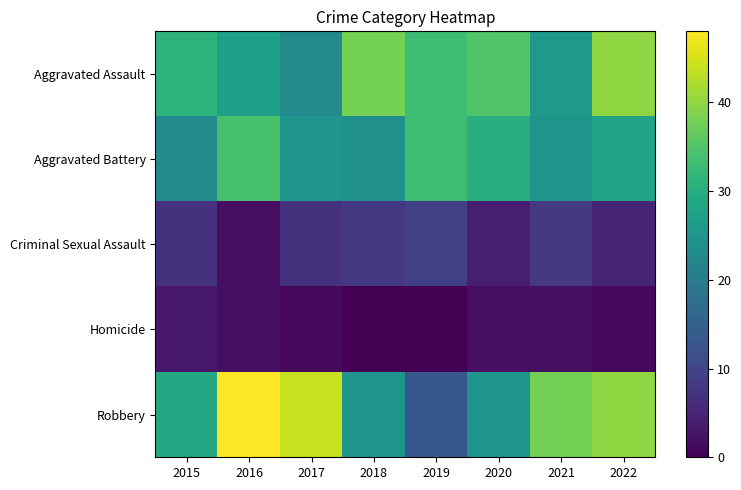

Reading left to right, transcribe all the data shown in this chart.

Aggravated Assault: 2015=31	2016=27	2017=23	2018=38	2019=33	2020=35	2021=26	2022=40
Aggravated Battery: 2015=23	2016=34	2017=25	2018=24	2019=33	2020=30	2021=25	2022=28
Criminal Sexual Assault: 2015=7	2016=2	2017=7	2018=8	2019=9	2020=4	2021=8	2022=5
Homicide: 2015=3	2016=2	2017=1	2018=0	2019=0	2020=2	2021=2	2022=1
Robbery: 2015=29	2016=48	2017=44	2018=25	2019=13	2020=25	2021=38	2022=40